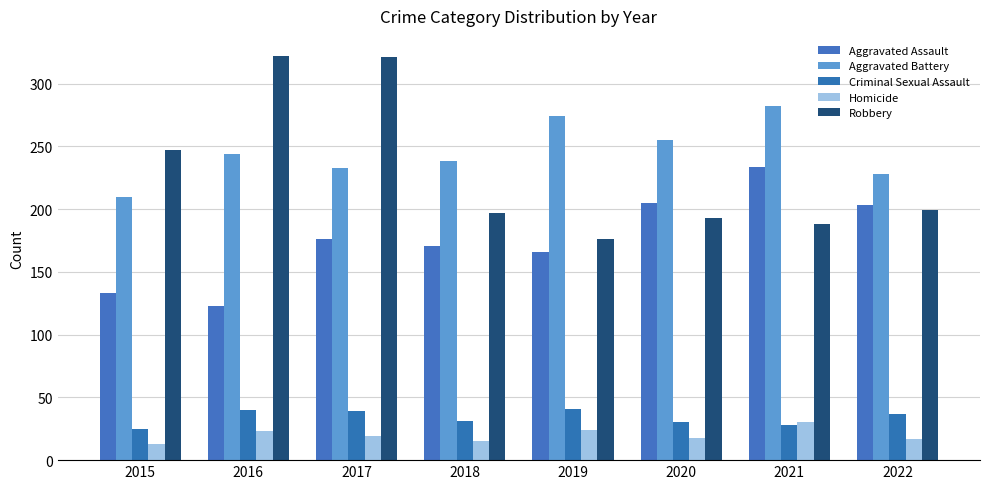

Reading left to right, list all the values displayed in this chart.

Aggravated Assault: 2015=133	2016=123	2017=176	2018=171	2019=166	2020=205	2021=234	2022=203
Aggravated Battery: 2015=210	2016=244	2017=233	2018=238	2019=274	2020=255	2021=282	2022=228
Criminal Sexual Assault: 2015=25	2016=40	2017=39	2018=31	2019=41	2020=30	2021=28	2022=37
Homicide: 2015=13	2016=23	2017=19	2018=15	2019=24	2020=18	2021=30	2022=17
Robbery: 2015=247	2016=322	2017=321	2018=197	2019=176	2020=193	2021=188	2022=199